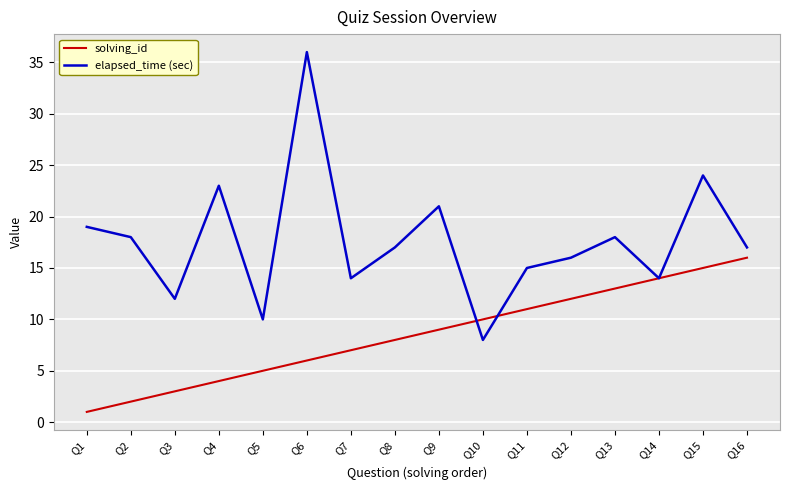

Reading left to right, extract all data points from this chart.

solving_id: Q1=1	Q2=2	Q3=3	Q4=4	Q5=5	Q6=6	Q7=7	Q8=8	Q9=9	Q10=10	Q11=11	Q12=12	Q13=13	Q14=14	Q15=15	Q16=16
elapsed_time (sec): Q1=19	Q2=18	Q3=12	Q4=23	Q5=10	Q6=36	Q7=14	Q8=17	Q9=21	Q10=8	Q11=15	Q12=16	Q13=18	Q14=14	Q15=24	Q16=17